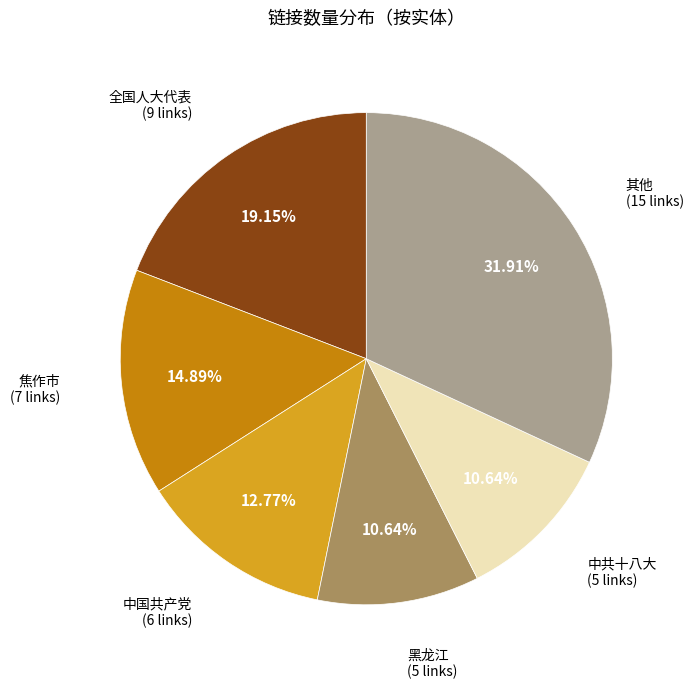

Is there any slice that represents more than half of the pie?

No